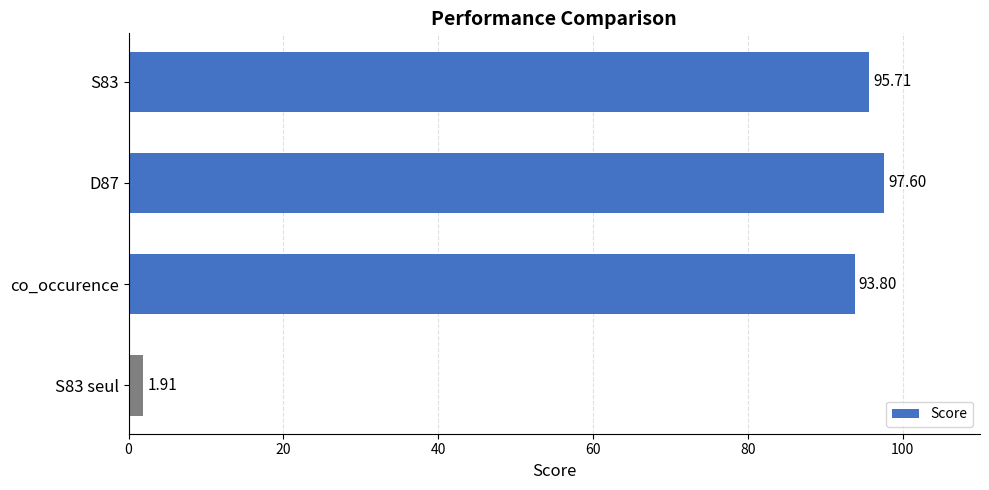

What is the sum of all values?

289.0